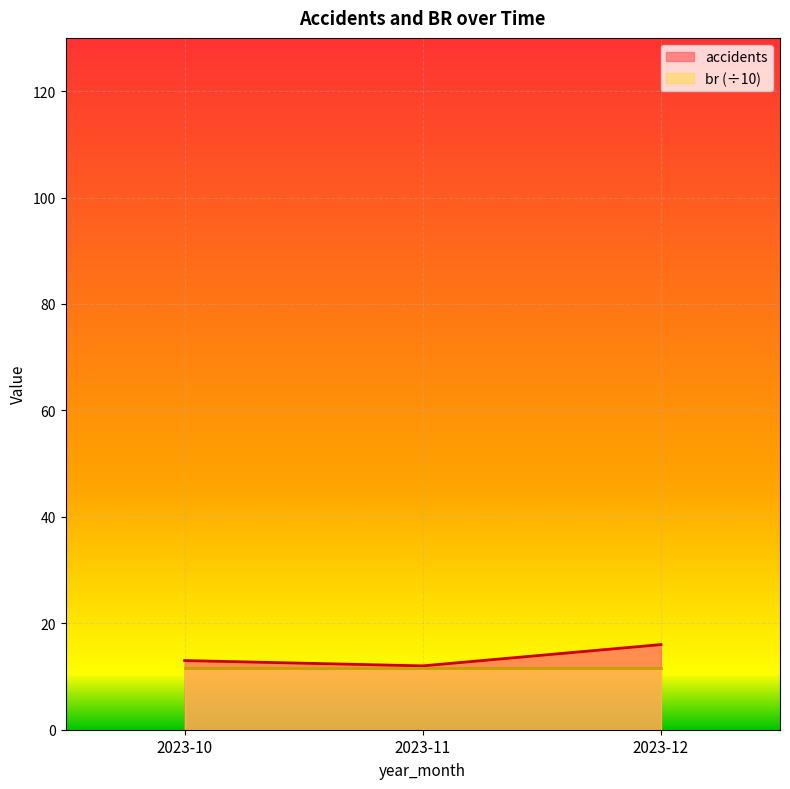

The chart shows a value of 25 at 2023-12. True or false?

False